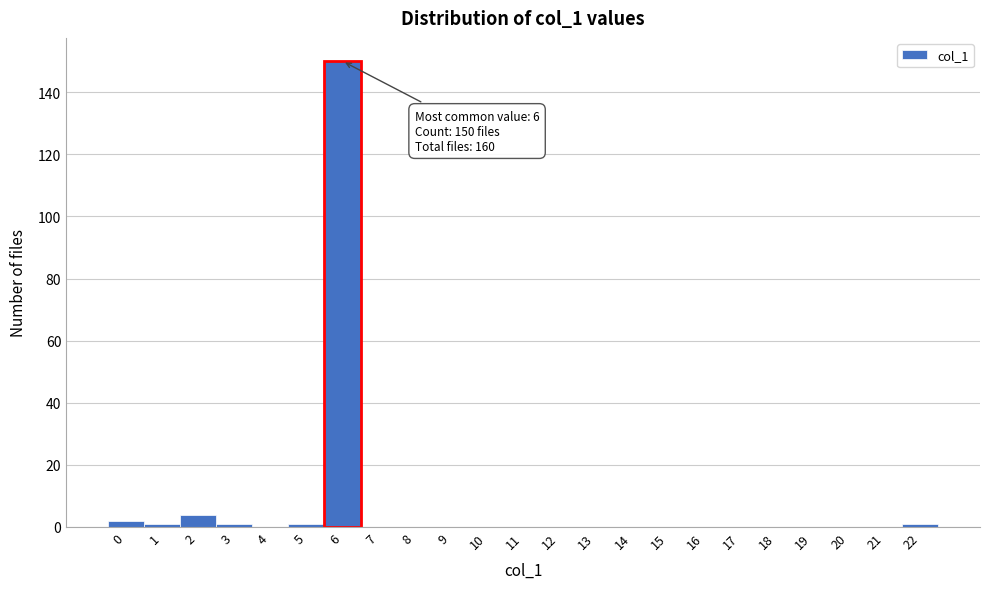

Reading left to right, what are all the values shown in this chart?

0=2	1=1	2=4	3=1	4=0	5=1	6=150	7=0	8=0	9=0	10=0	11=0	12=0	13=0	14=0	15=0	16=0	17=0	18=0	19=0	20=0	21=0	22=1